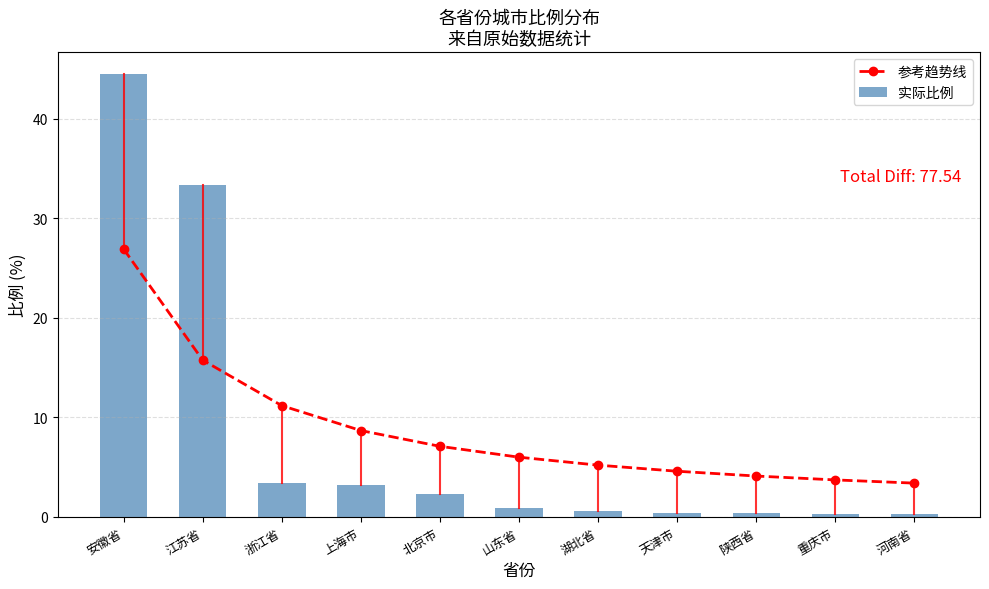

Which has a higher value, 安徽省 or 浙江省?

安徽省